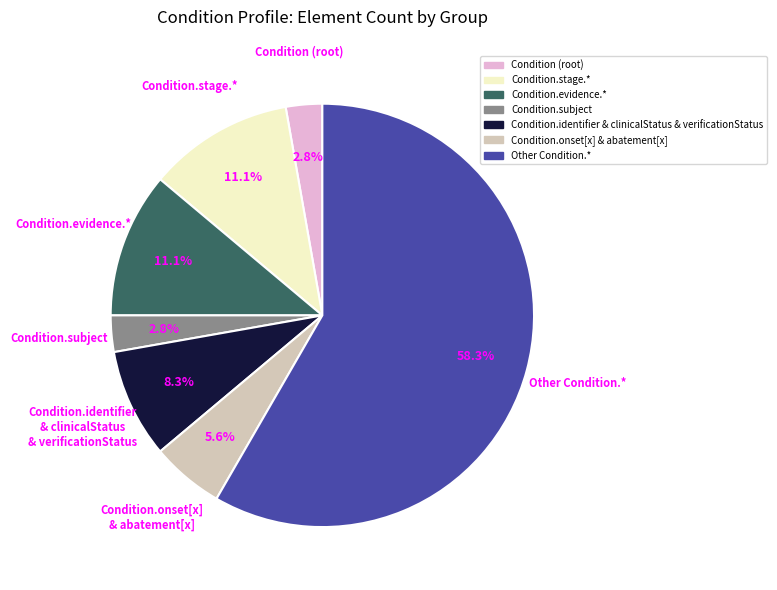

Does any single category account for the majority?

Yes